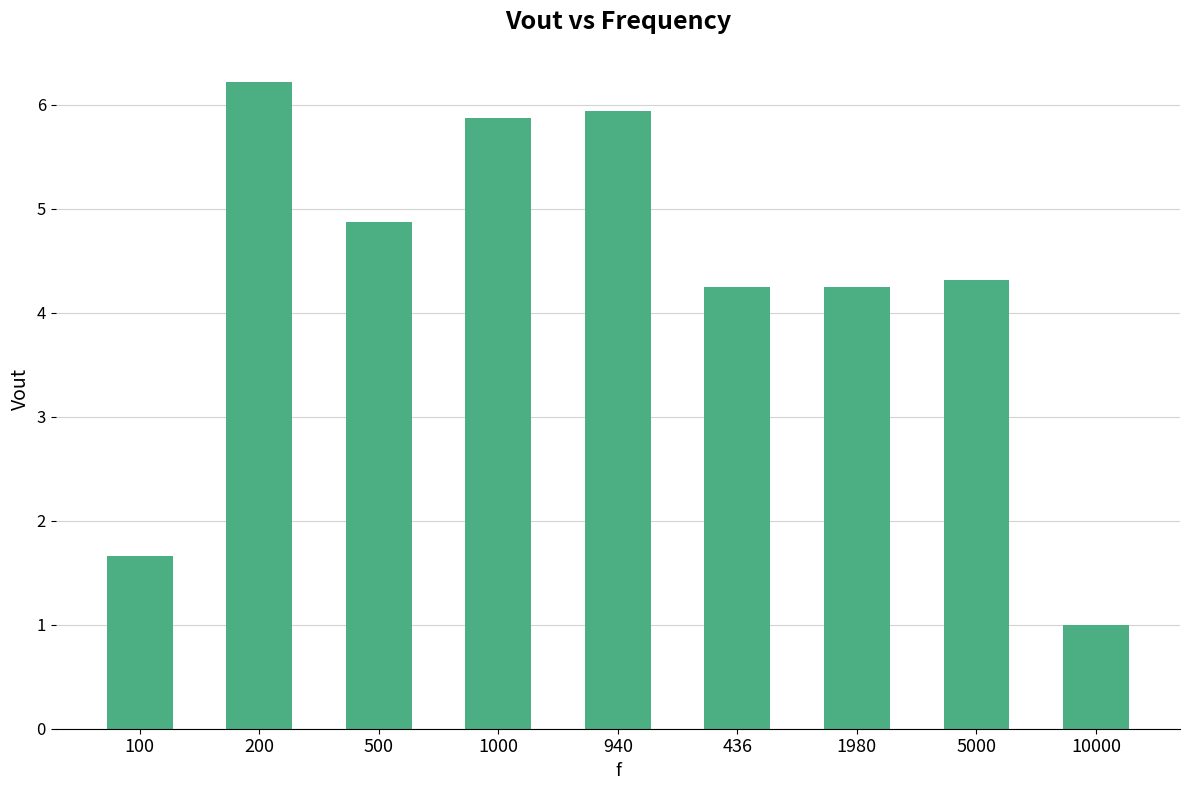

What position from the right is 1000?

6